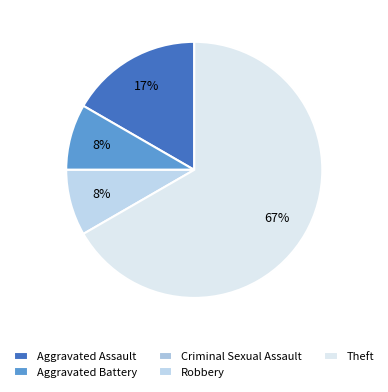

To the nearest percent, what portion does Robbery represent?

8%